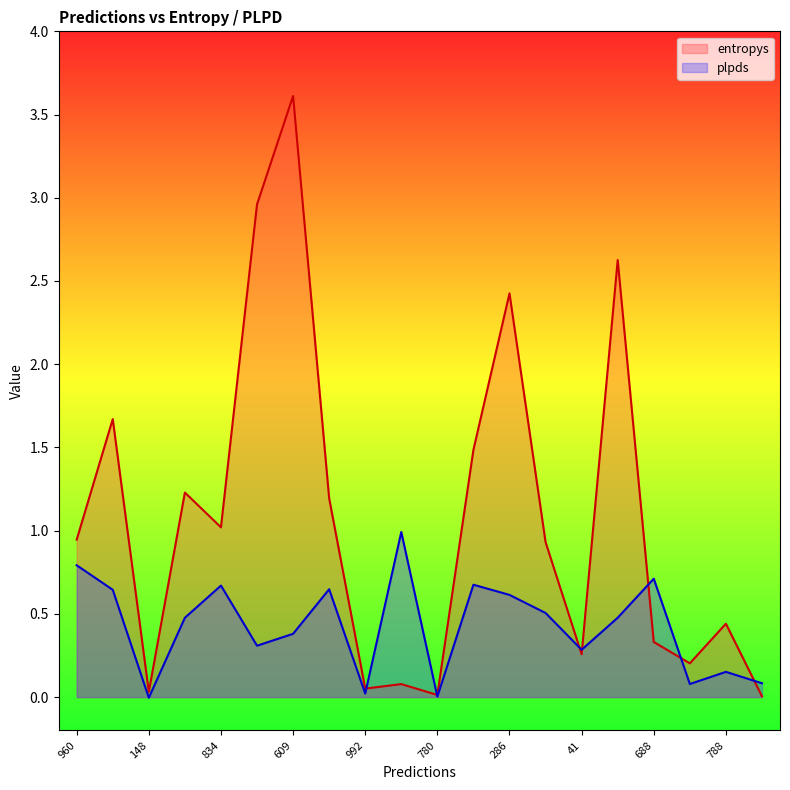

At how many categories does at least one series exceed 1?

9